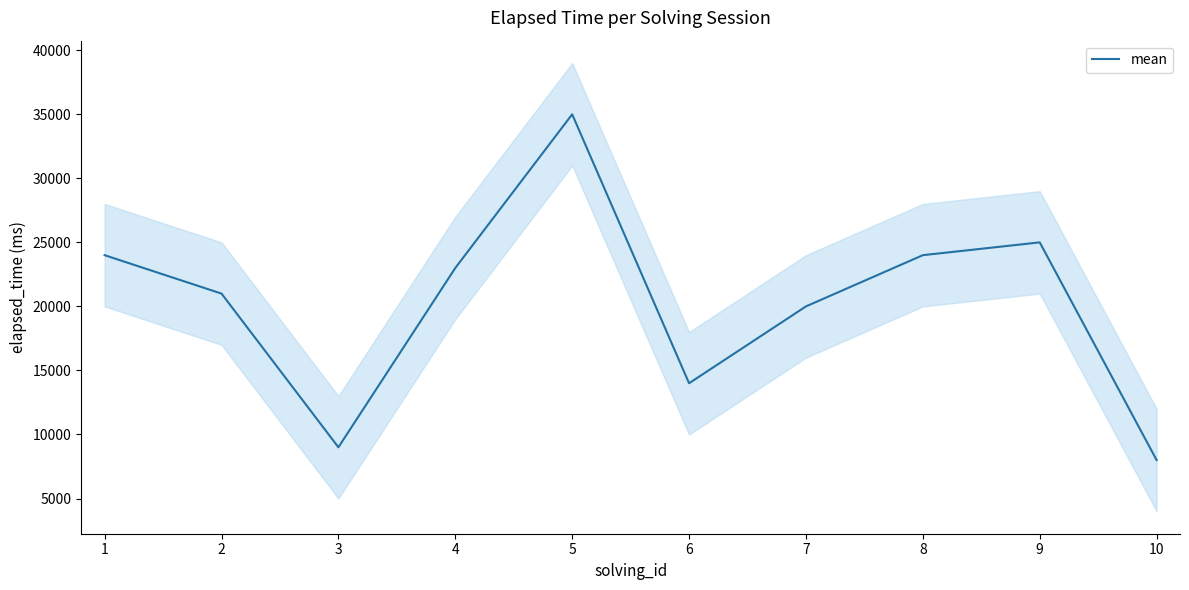

What is the value of the 7th point from the left?

20000